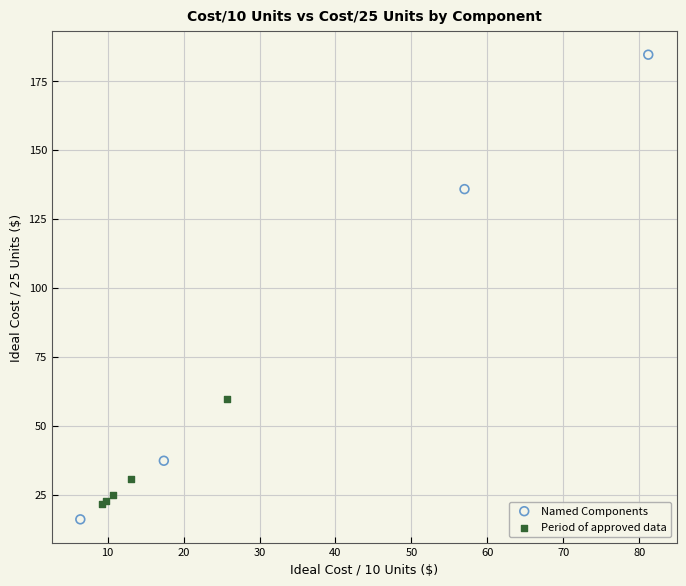

Which series reaches the maximum Y coordinate?

Named Components